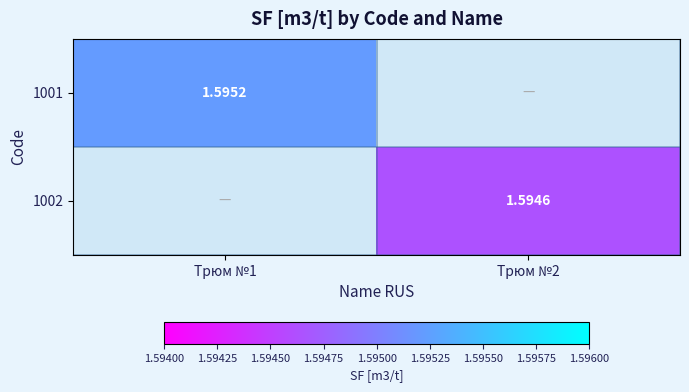

True or false: 1002 has a value of 2.8 at Трюм №2.

False